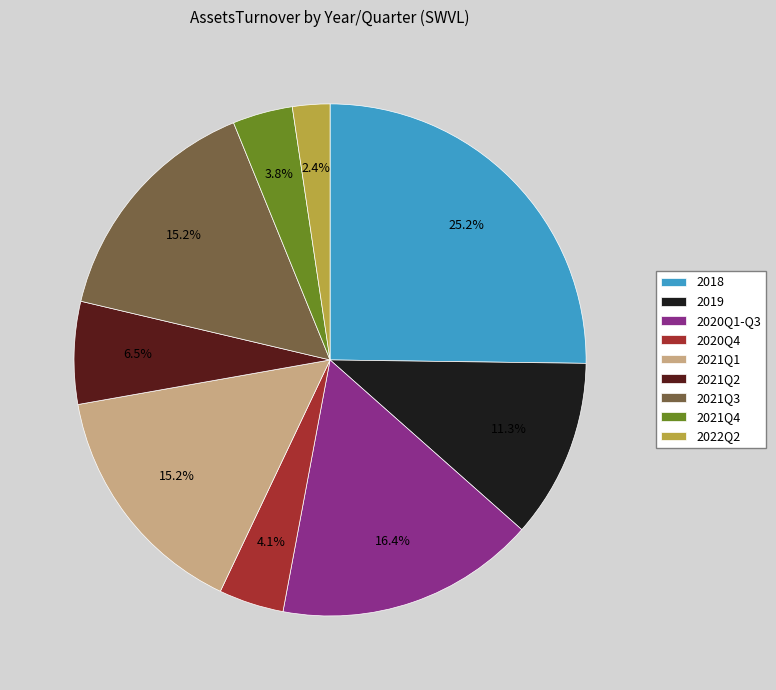

How much of the chart is everything except 2019?

88.7%